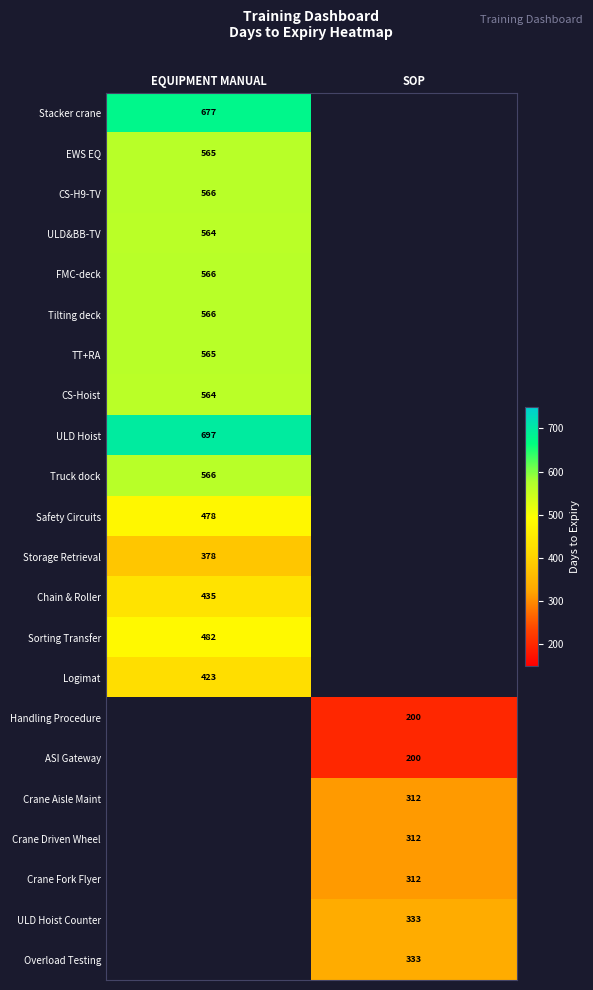

Is it true that Safety Circuits equals 638 at EQUIPMENT MANUAL?

False